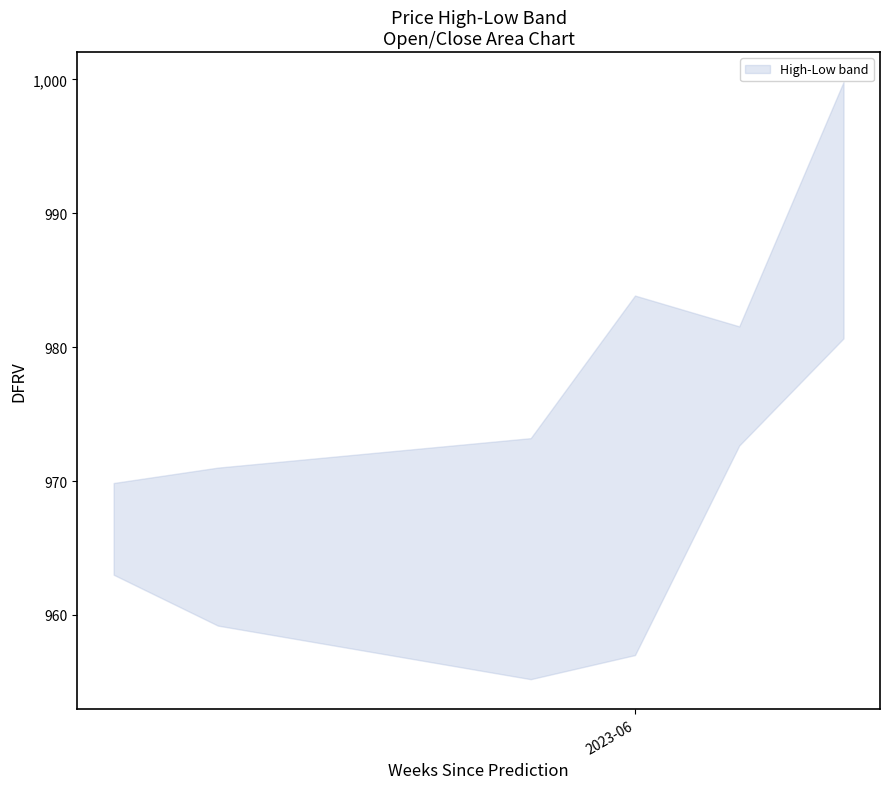

Which series has the largest total across all categories?

High